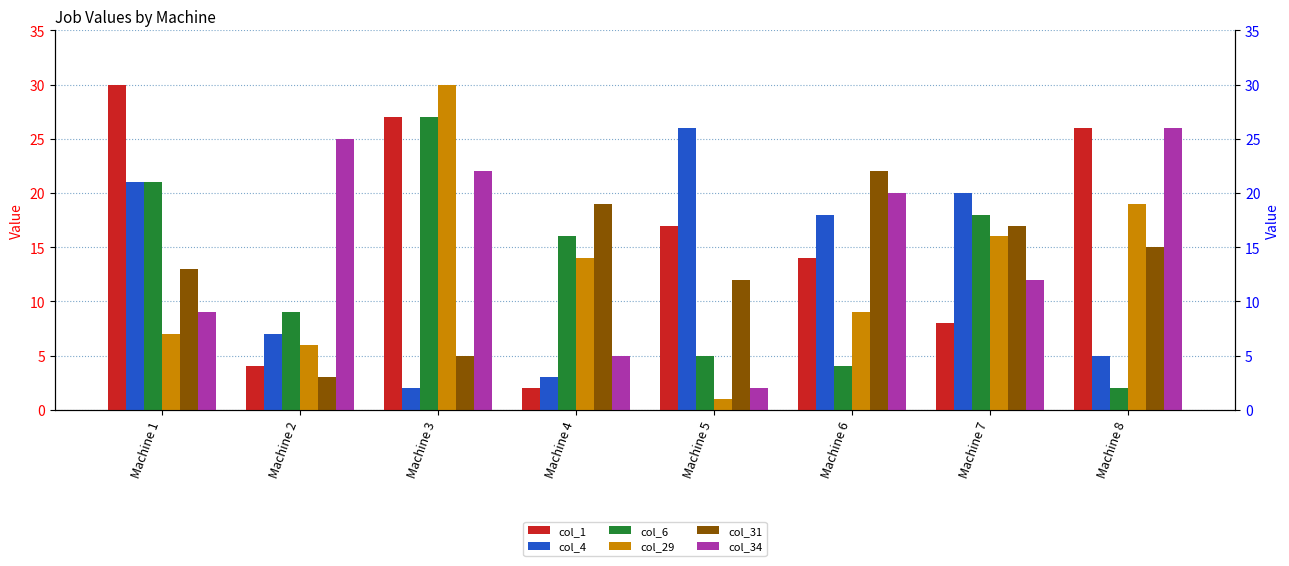

What is the difference between the maximum and second lowest values in the col_34 series?

21